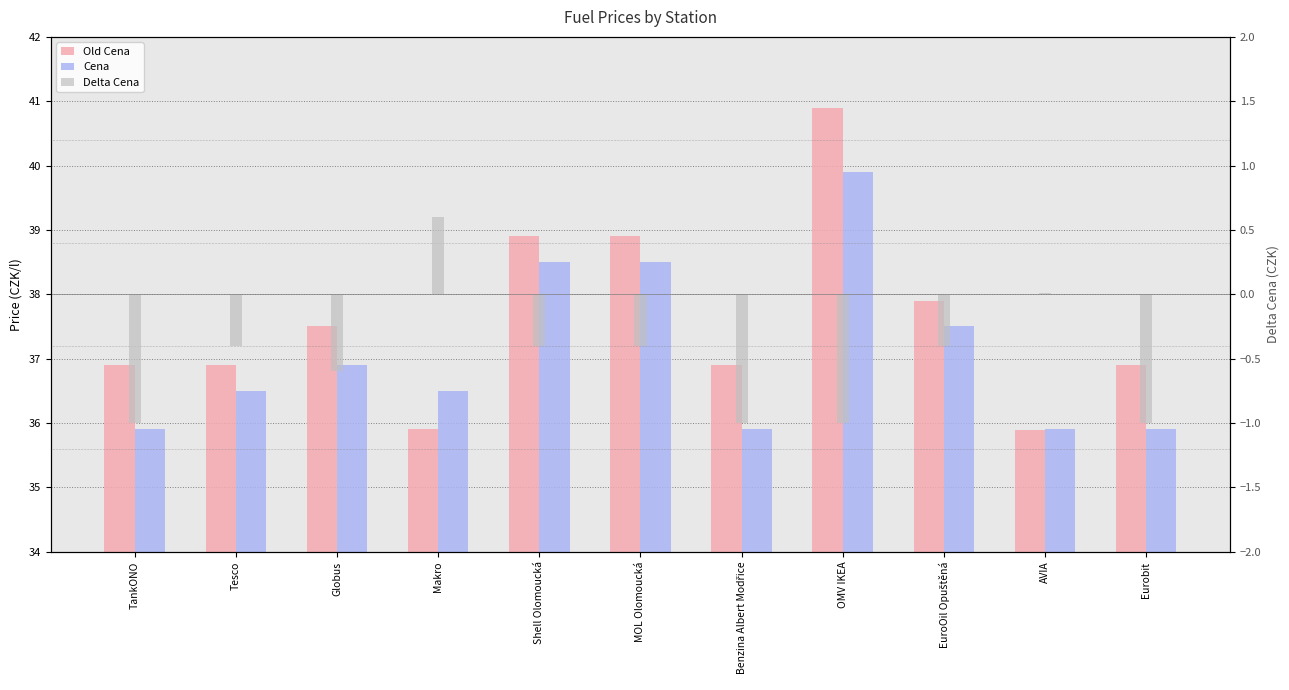

Rank the series by their maximum value, from lowest to highest.

Delta Cena, Cena, Old Cena